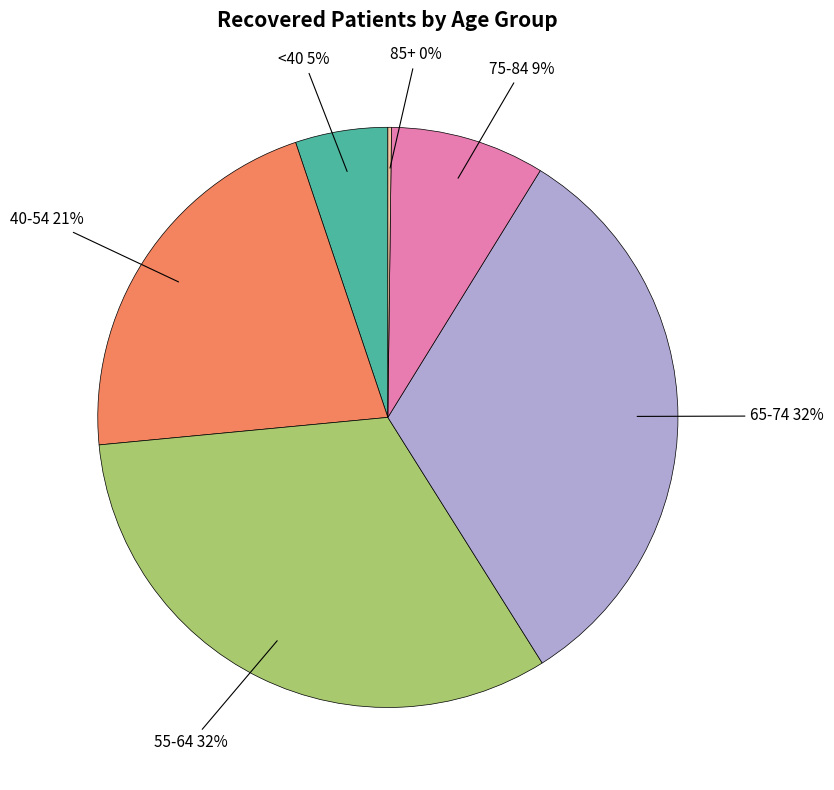

Is it true that 65-74 is 32% of the pie?

True